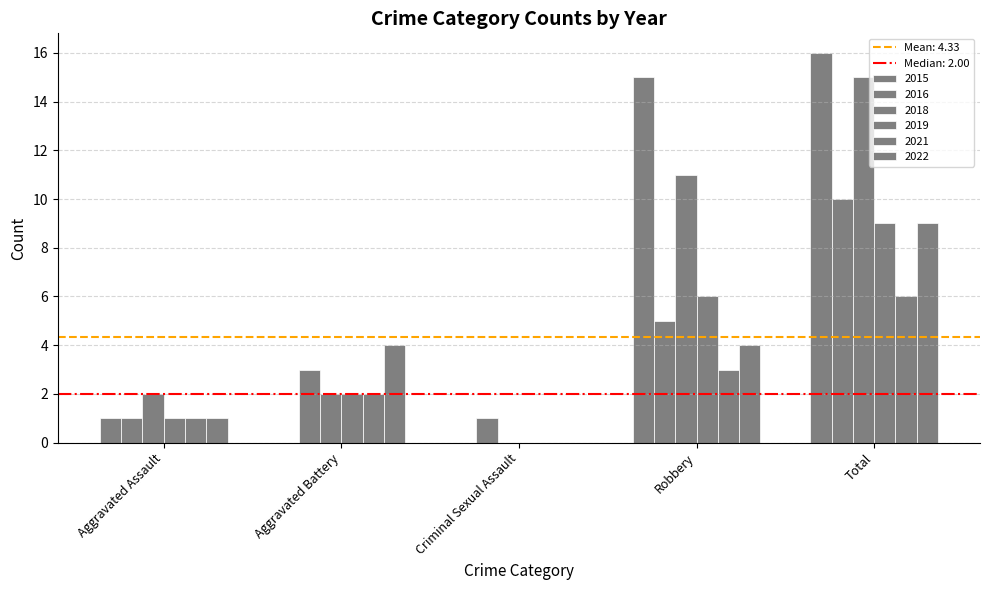

Which series has the largest range (max minus min)?

2015